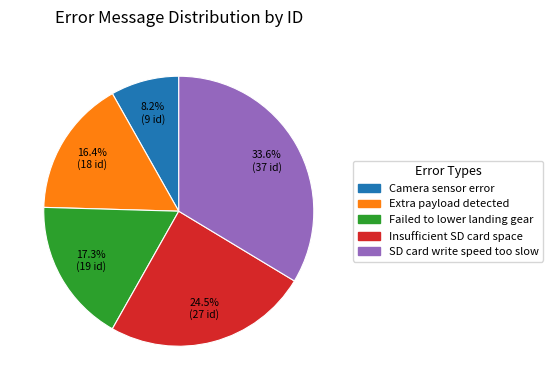

To the nearest percent, what is the difference between the largest and smallest slice percentages?

25%